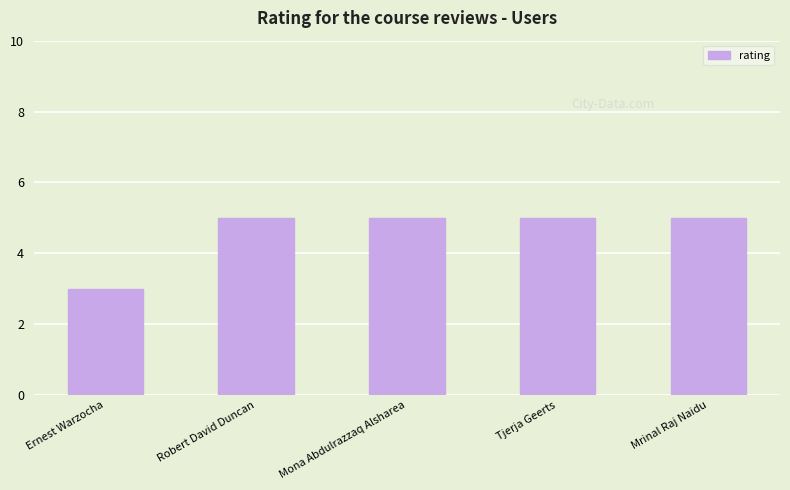

What is the value of the 4th bar from the left?

5